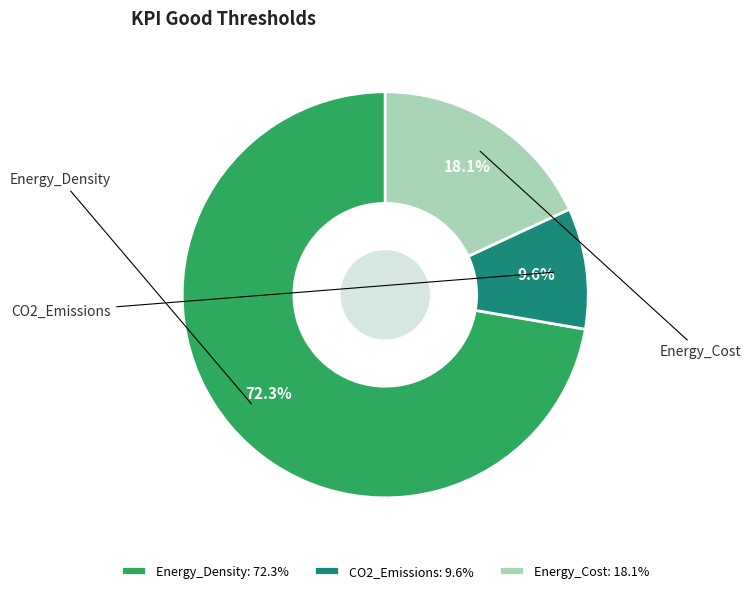

To the nearest percent, what is the average slice percentage?

33%